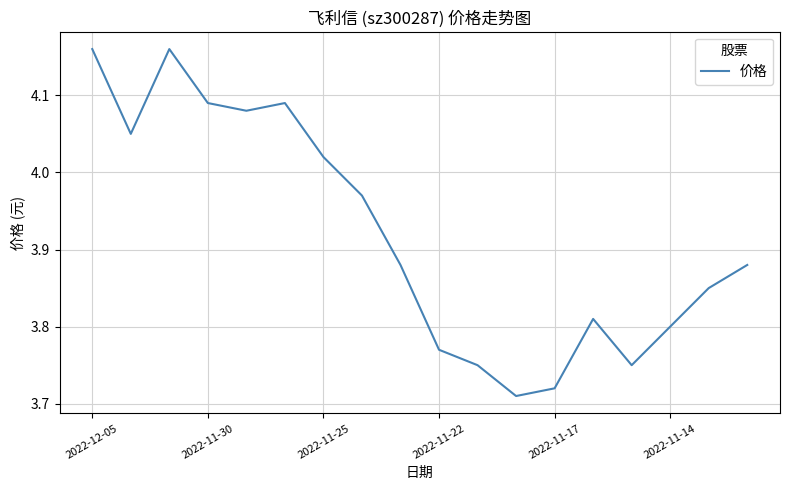

Reading left to right, transcribe all the data shown in this chart.

4.2	4.0	4.2	4.1	4.1	4.1	4.0	4.0	3.9	3.8	3.8	3.7	3.7	3.8	3.8	3.8	3.9	3.9